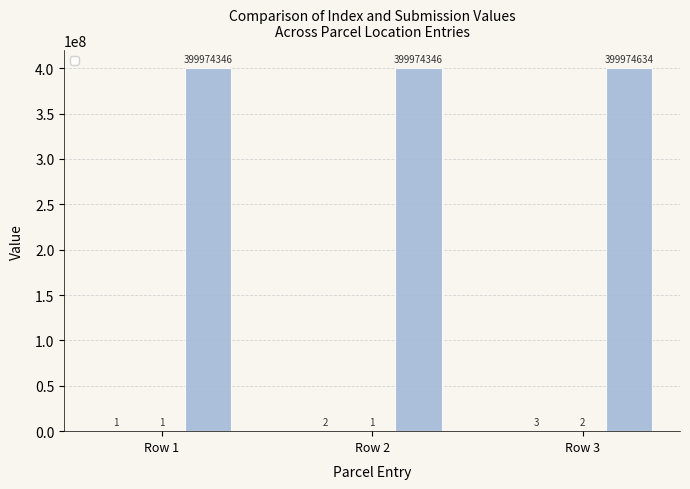

What is the value of the _index bar at the 2nd from the left?

2